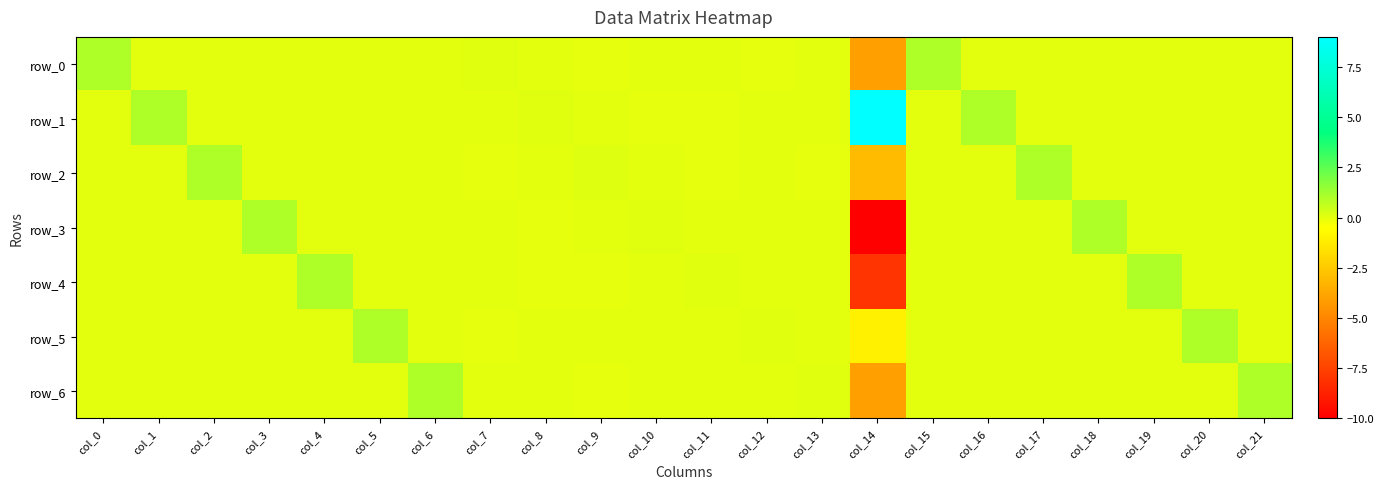

Between col_6 and col_18, which is larger?

col_6